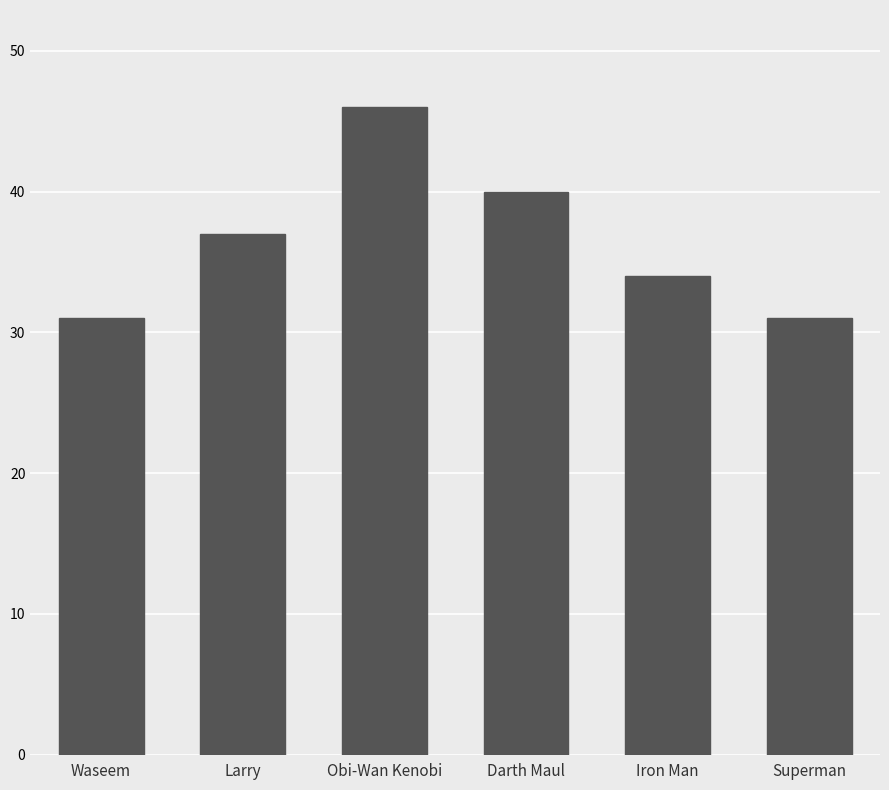

Is it true that the value at Darth Maul is 56?

False